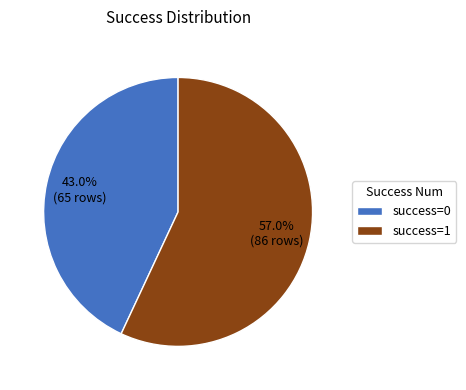

Which category accounts for the majority?

success=1